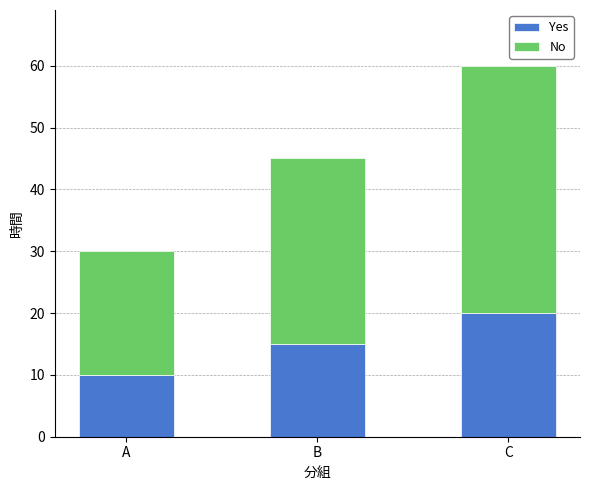

Are the bars grouped side by side (vs. stacked)?

No